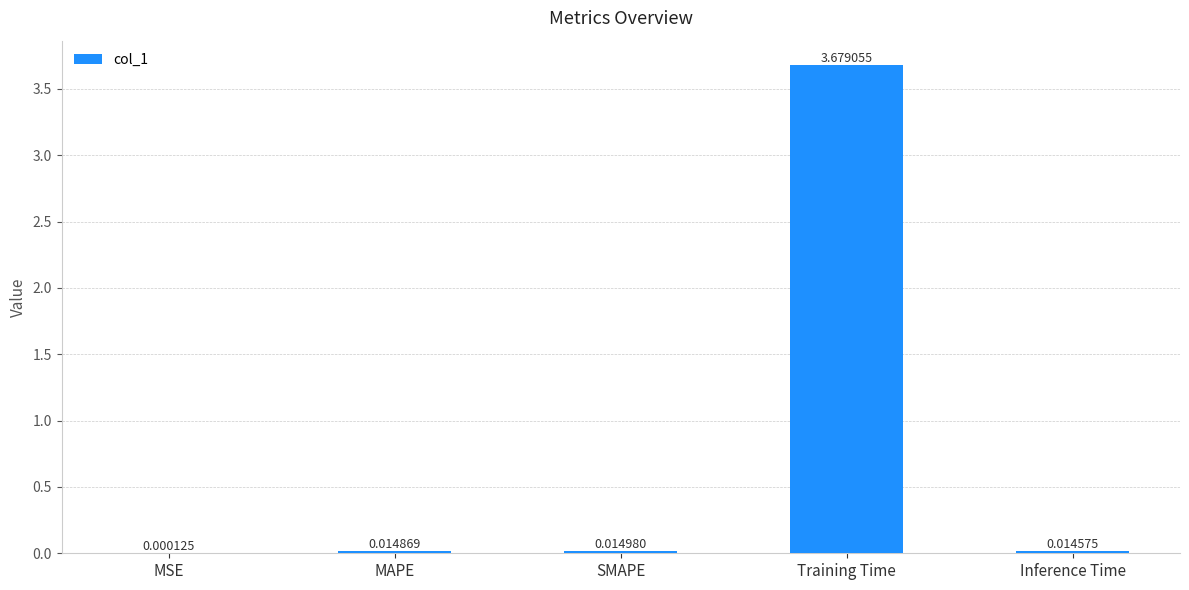

Which label corresponds to the largest value in the chart?

Training Time